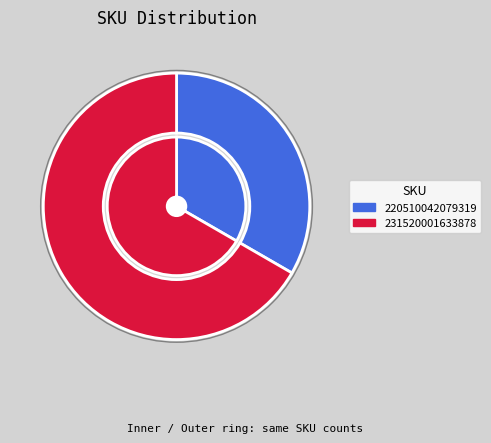

True or false: 231520001633878 accounts for 67% of the total.

True